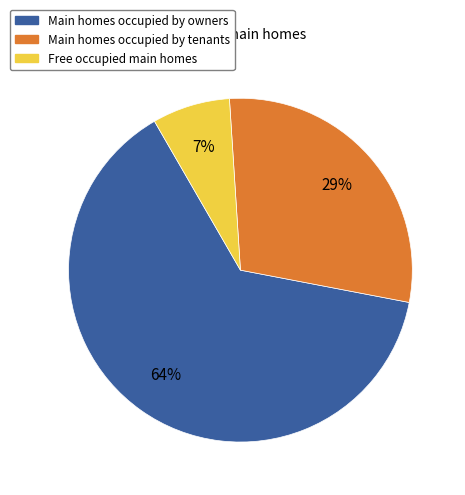

Count the number of slices in the pie.

3